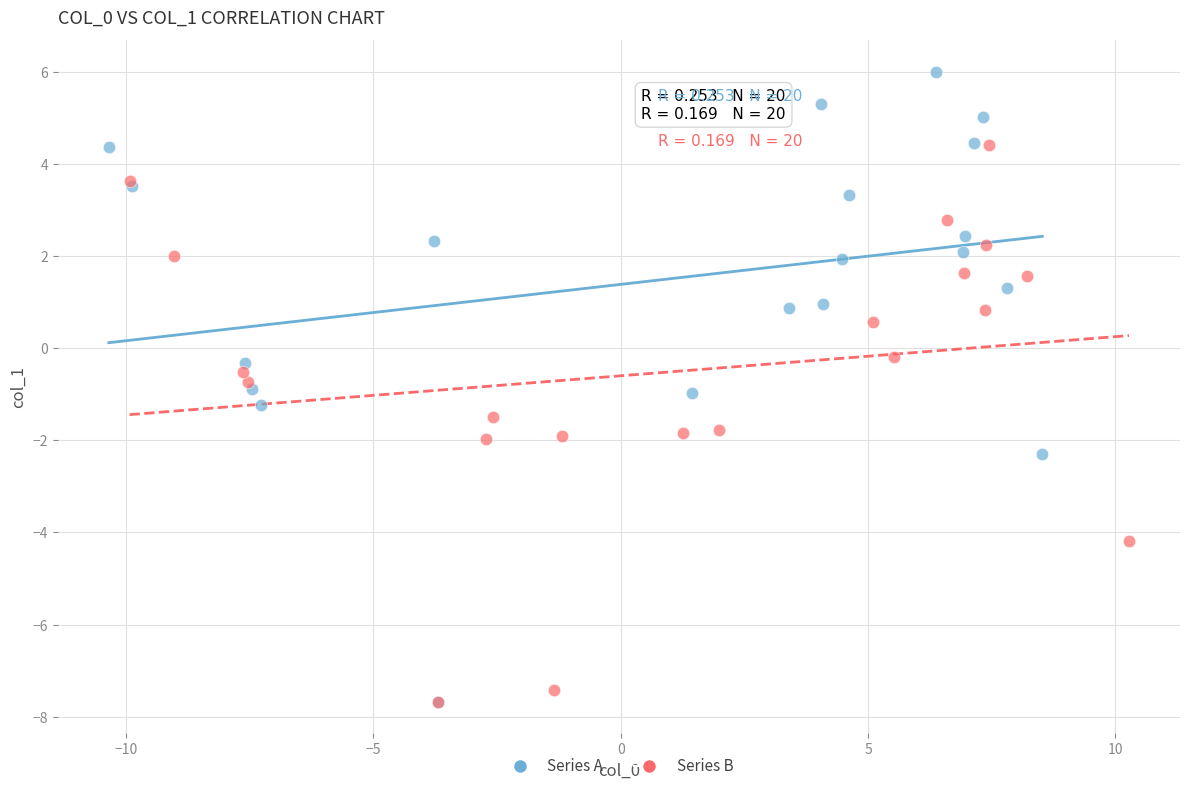

Which series has the largest Y range (max minus min)?

Series A